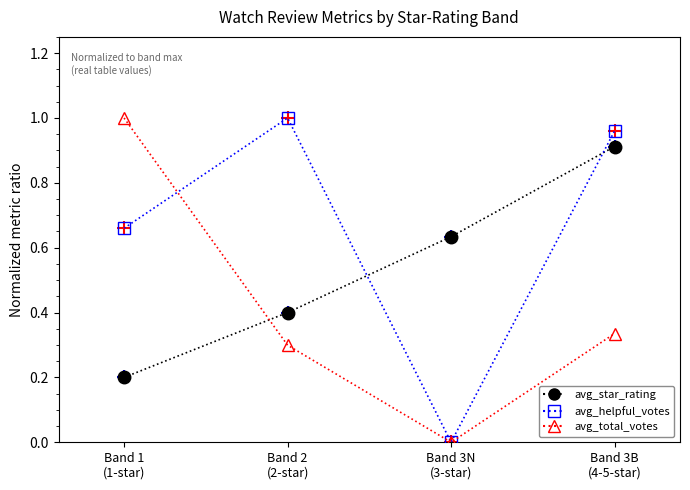

What is the value of the avg_star_rating point at the 2nd from the left?

0.4